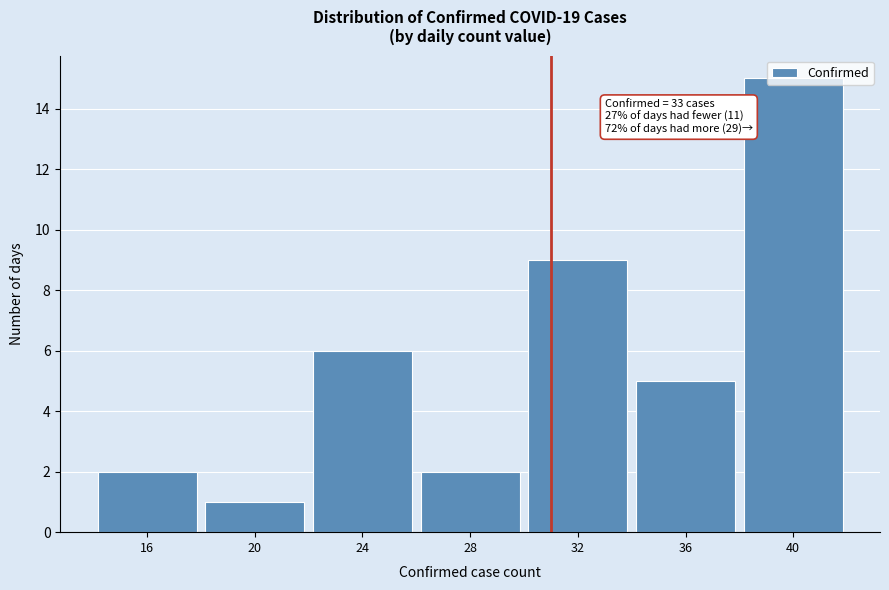

Read the value at 36.

5